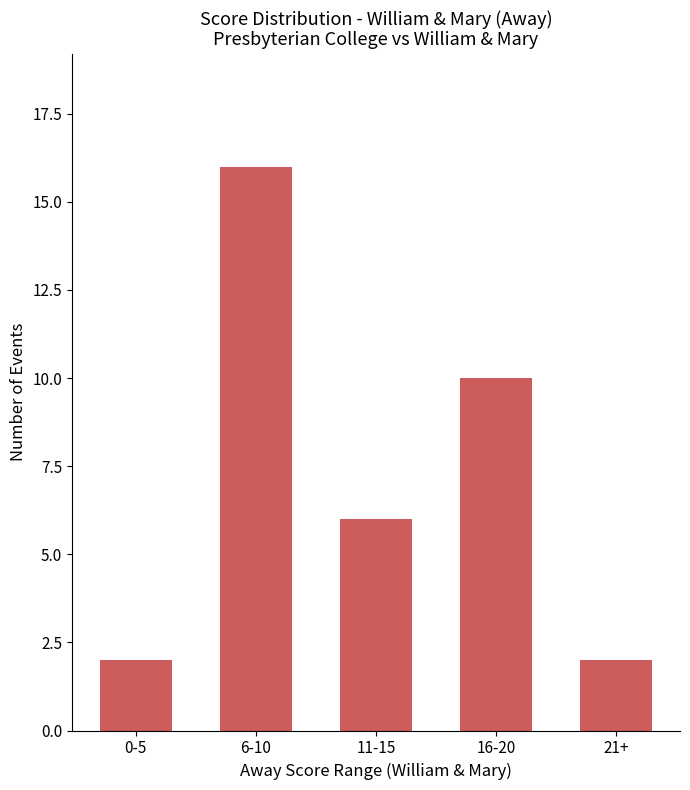

Is it true that the value at 0-5 is 1?

False